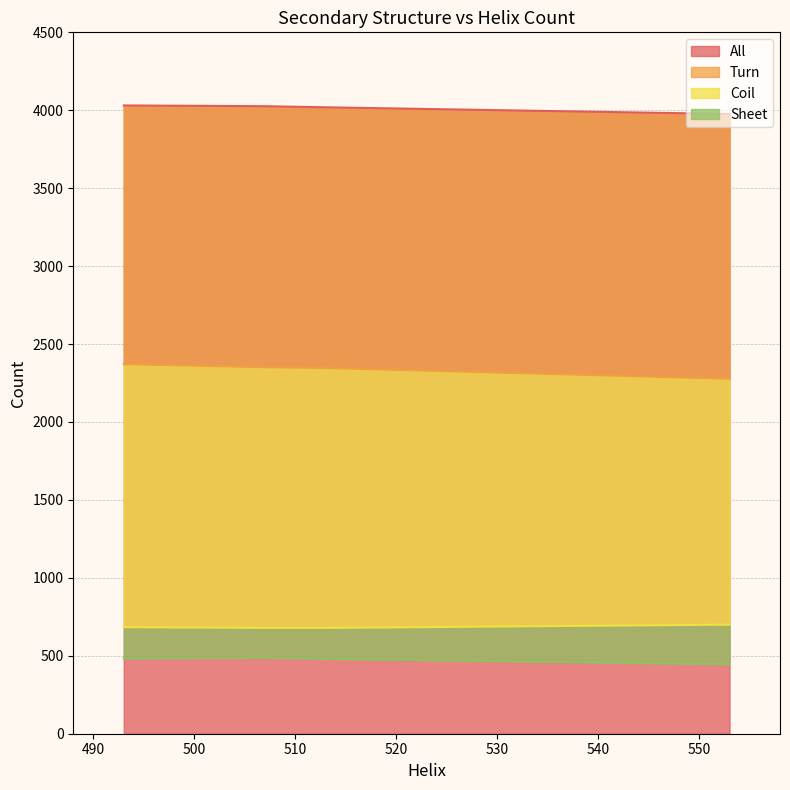

What is the lowest value of the All series?

3976